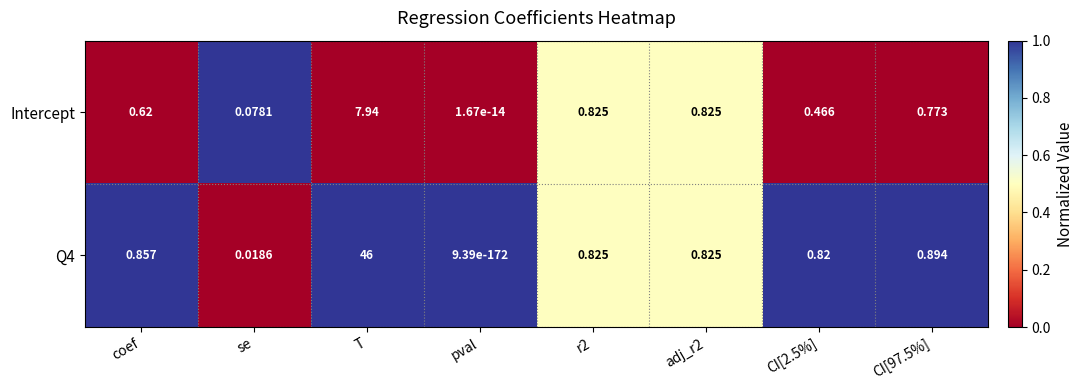

Is the value of Q4 at CI[2.5%] greater than the value of Intercept at r2?

No